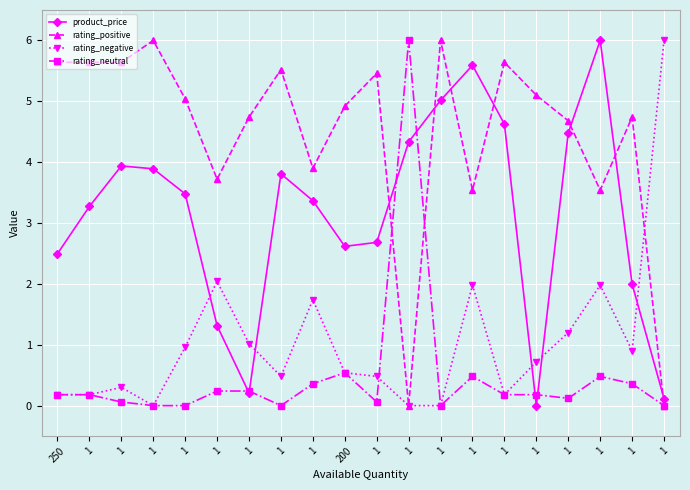

How many data points in product_price are above 3?

12